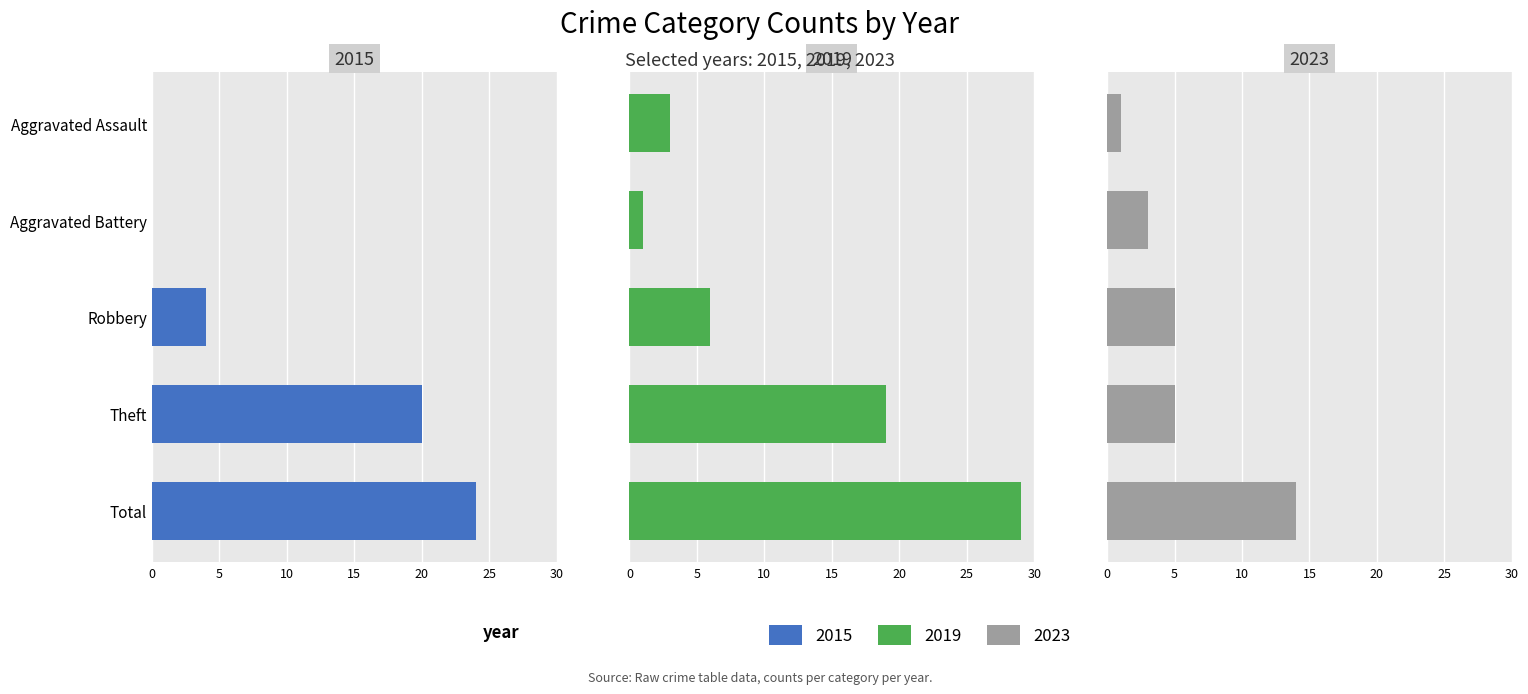

Which series has the largest total across all categories?

2017